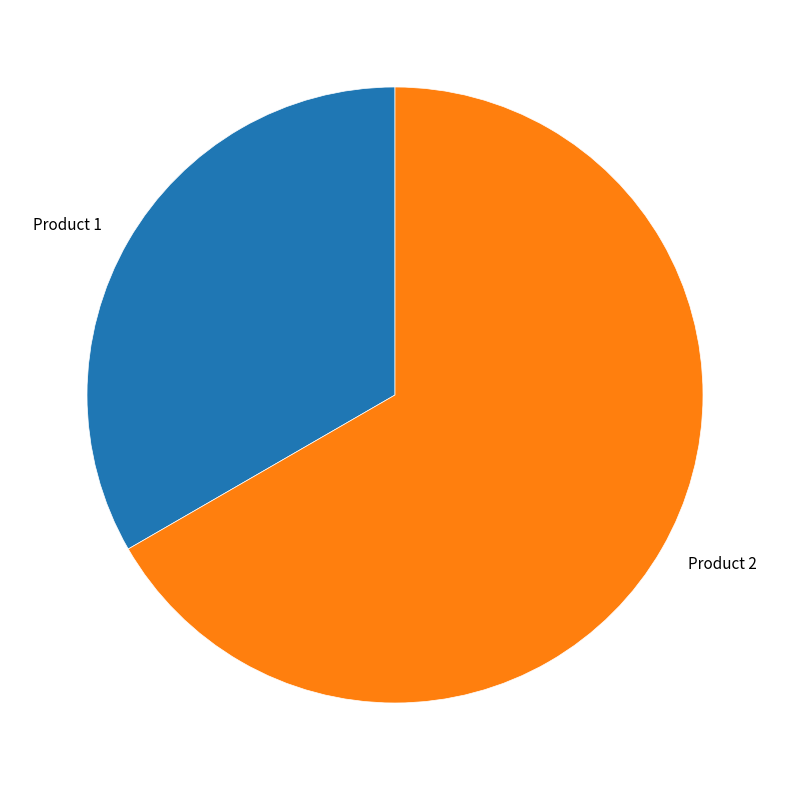

Which has a higher value, Product 1 or Product 2?

Product 2